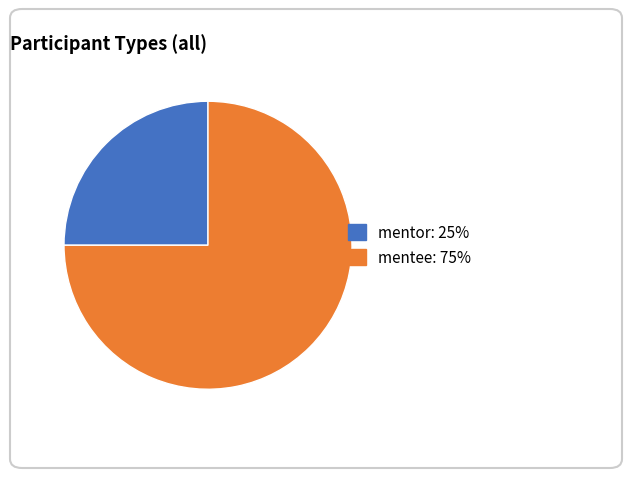

Is there a majority slice in this chart?

Yes